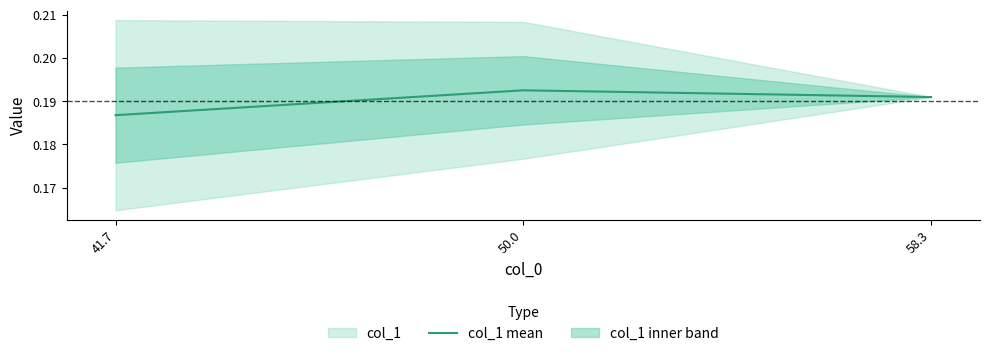

List the labels in order of value, smallest first.

41.7, 58.3, 50.0